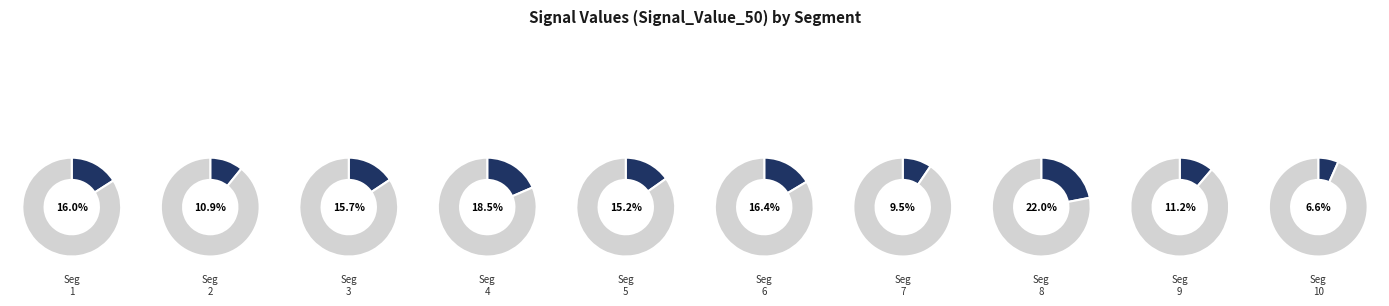

Combined, do signal segment 3 and signal segment 7 account for over 50%?

No